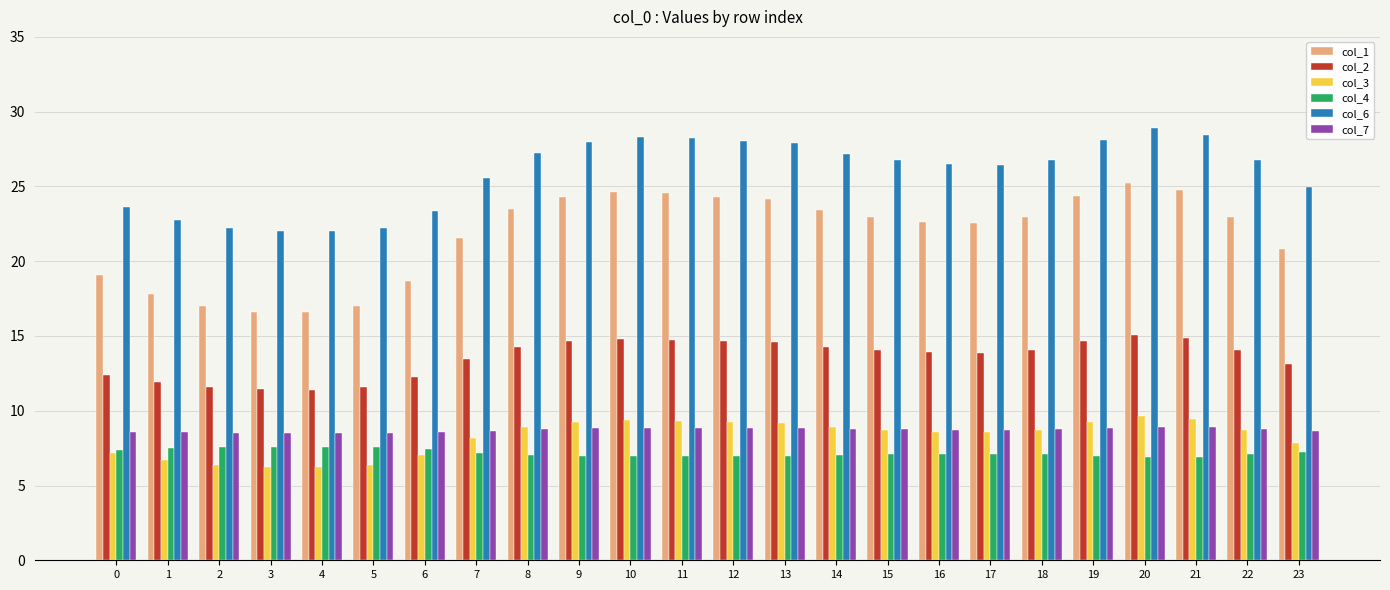

Which series has the largest range (max minus min)?

col_1